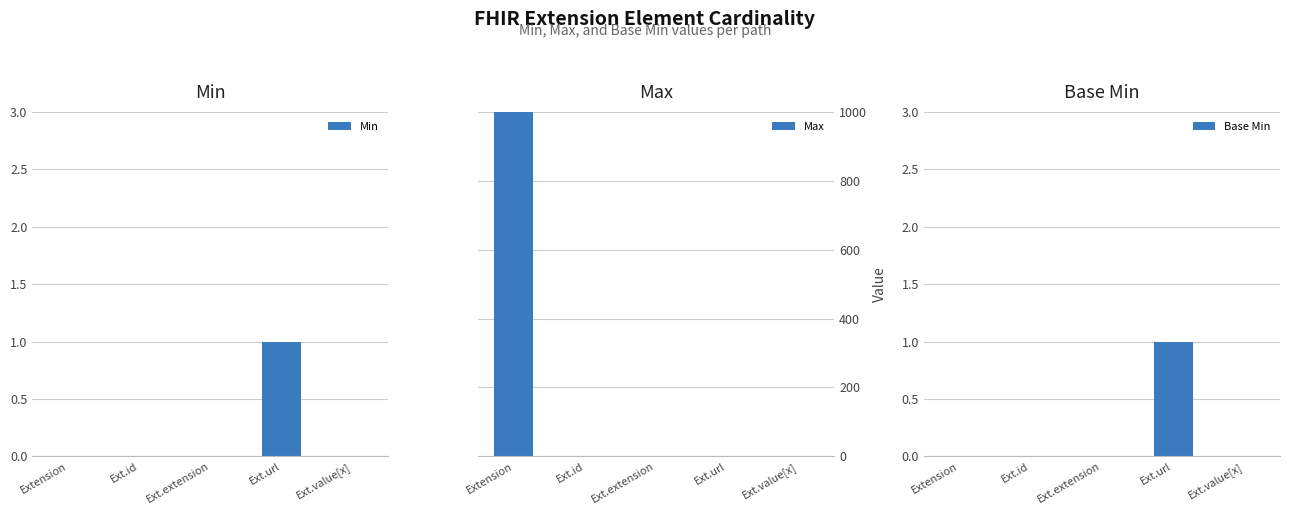

How many bars are there in total?

15